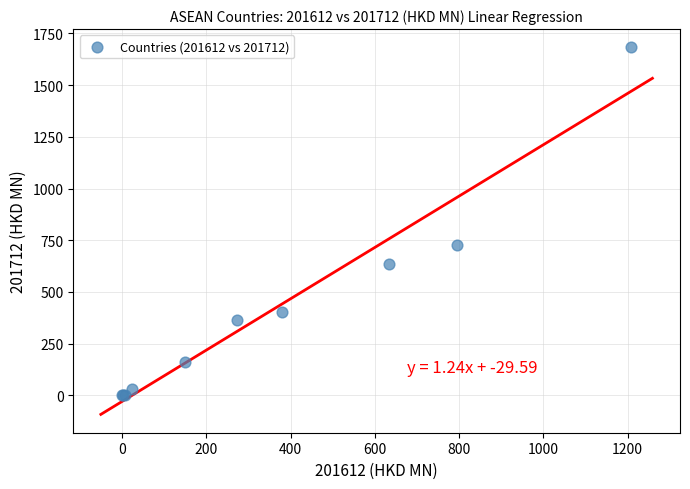

What Y value in the scatter plot is closest to 841?

728.8